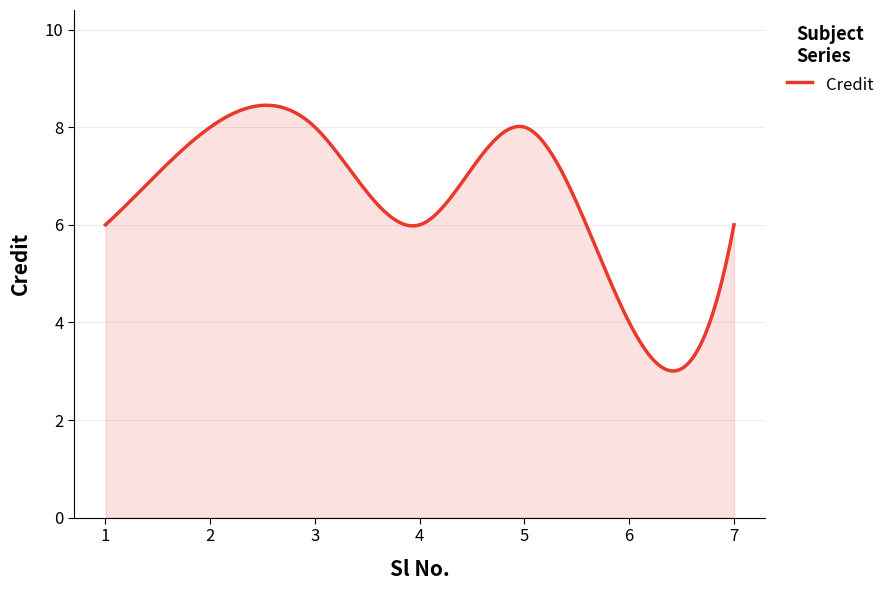

What is the maximum value shown in the chart?

8.4